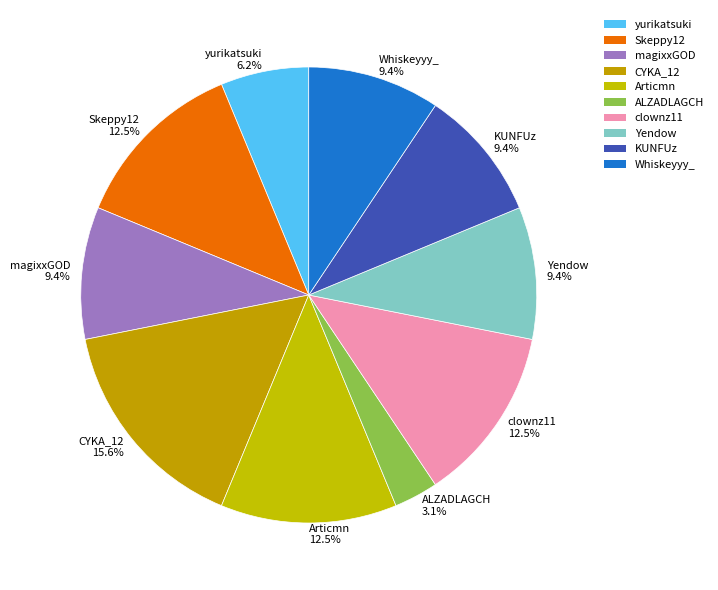

How many segments does this pie chart have?

10